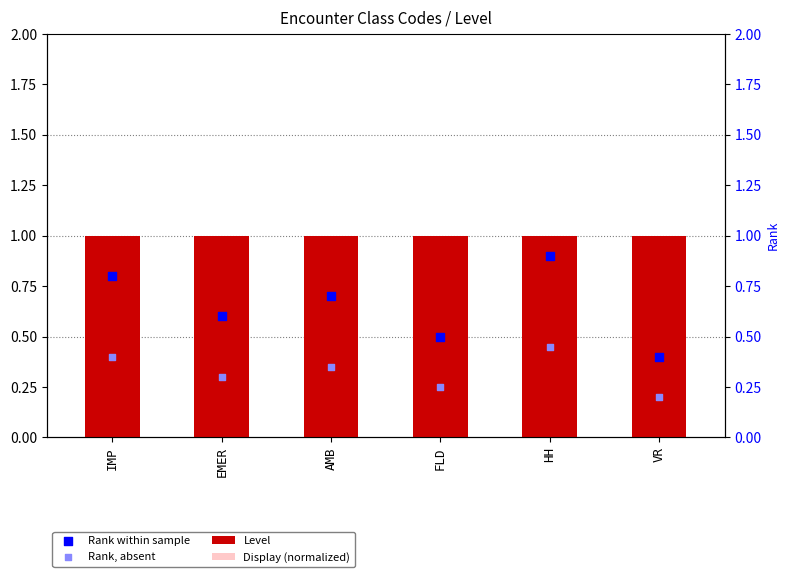

Which series reaches the minimum Y coordinate?

Rank, absent